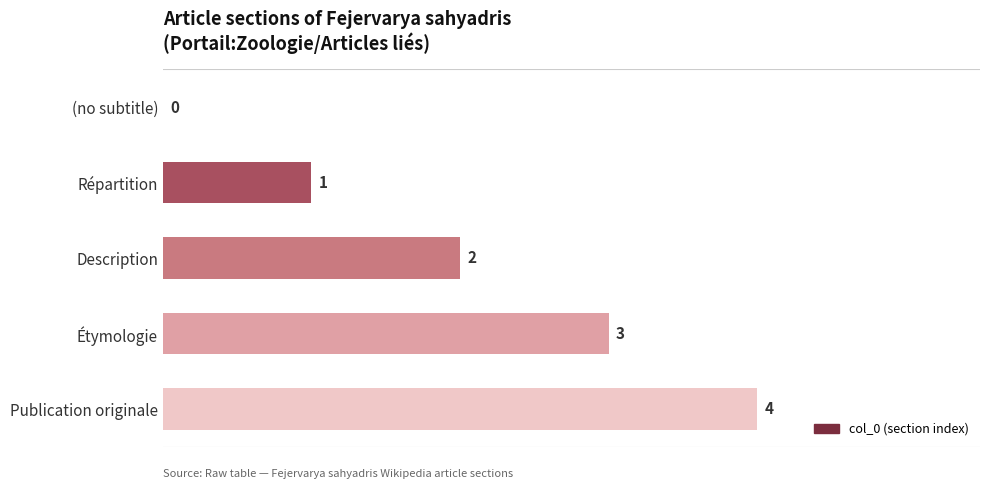

What is the ratio of the value at Étymologie to the value at Description?

1.5